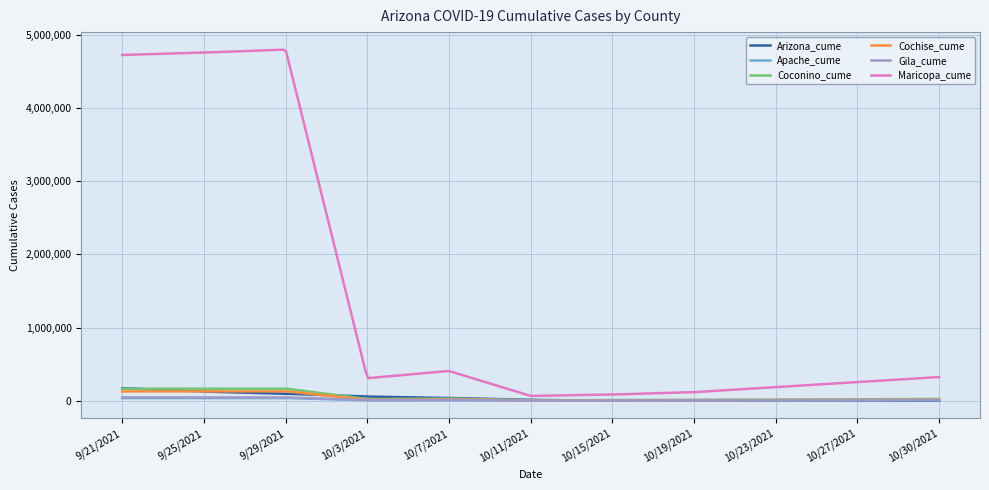

What is the difference between the second highest and minimum values in the Arizona_cume series?

169643.8